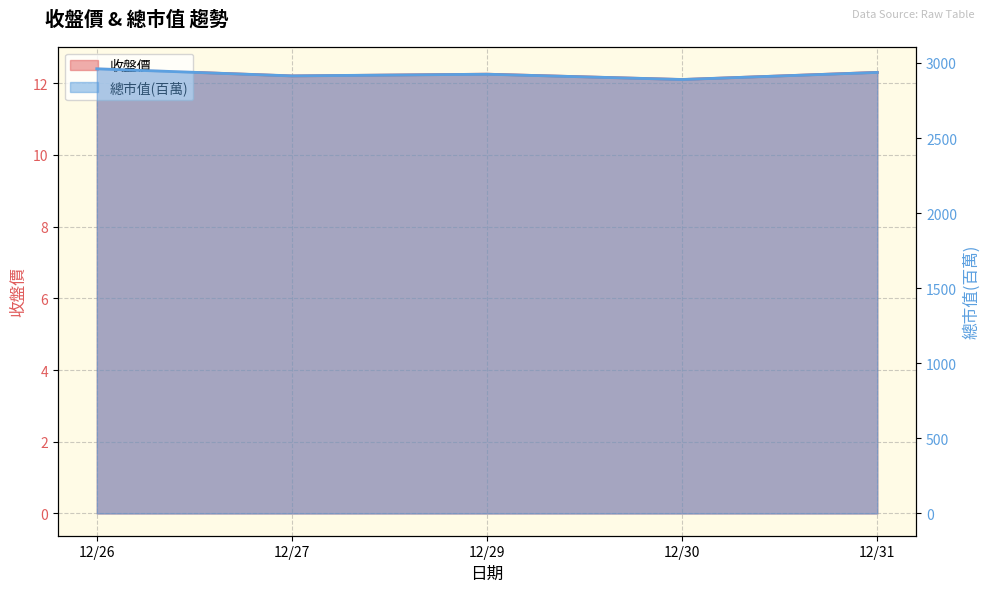

What is the value of the 總市值(百萬) point at the 1st from the left?

2961.0